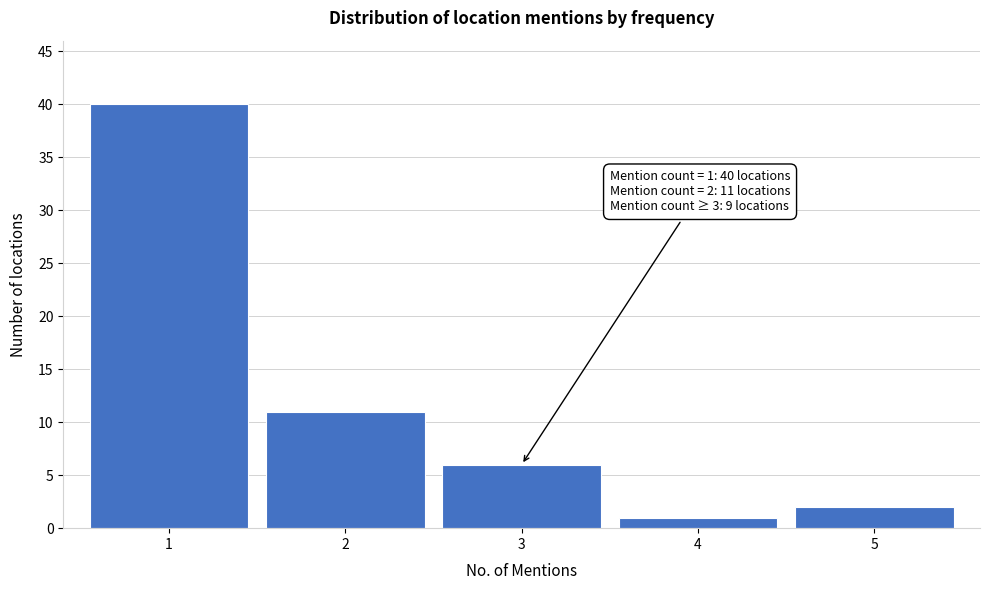

Reading left to right, extract all data points from this chart.

1=40	2=11	3=6	4=1	5=2